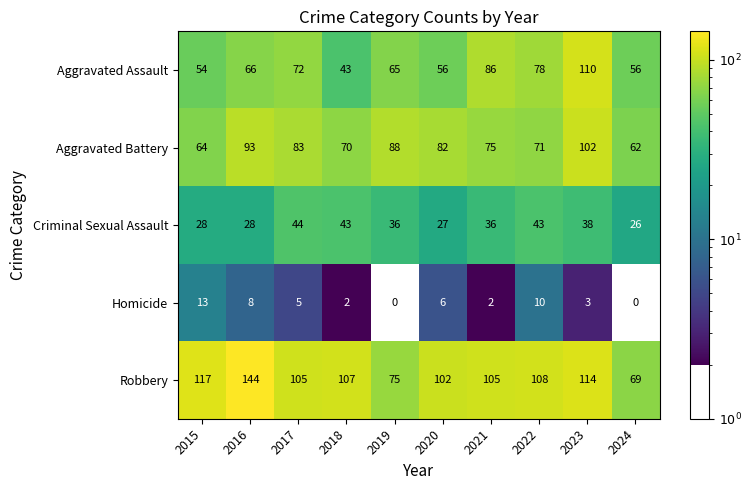

What is the difference between the second highest and minimum values in the Robbery series?

48